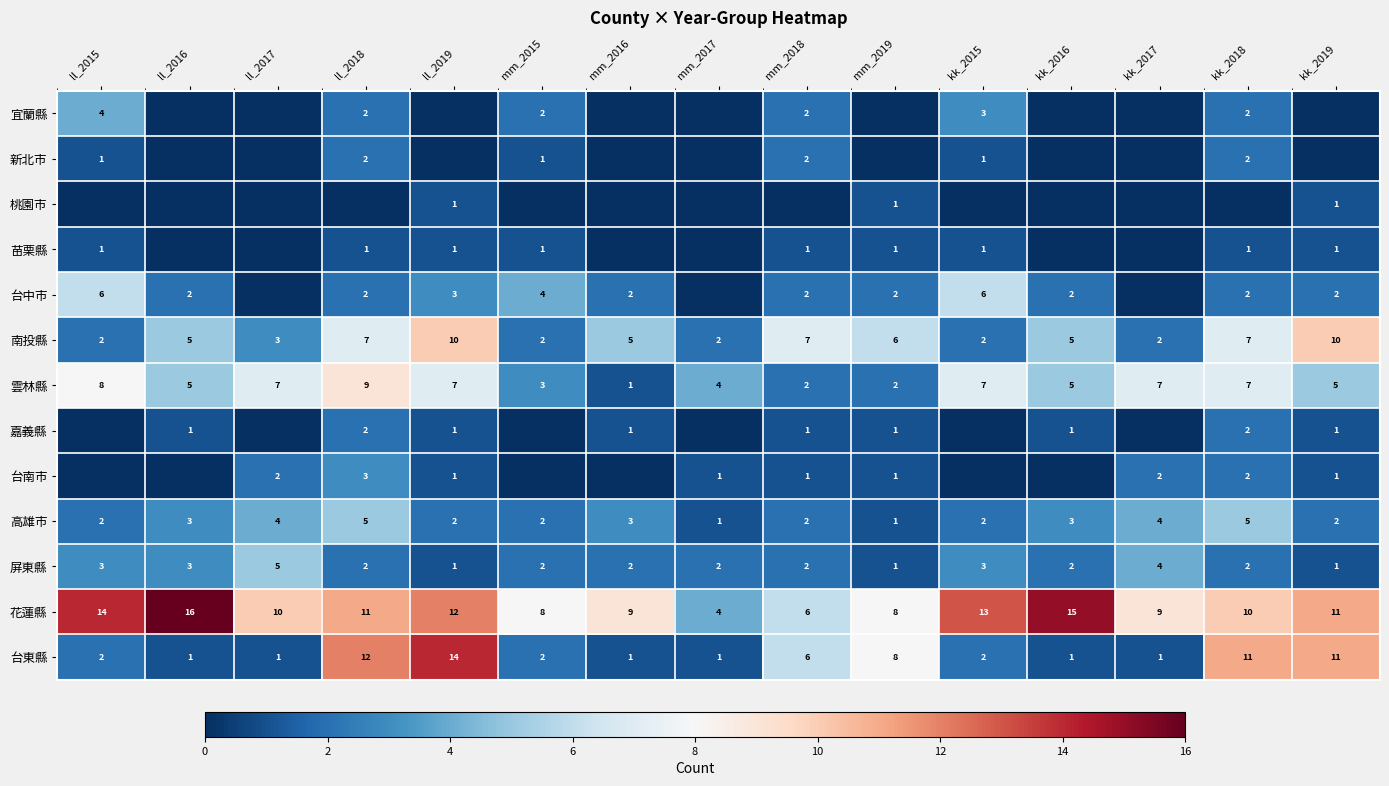

Which category has the highest value in the 花蓮縣 series?

ll_2016